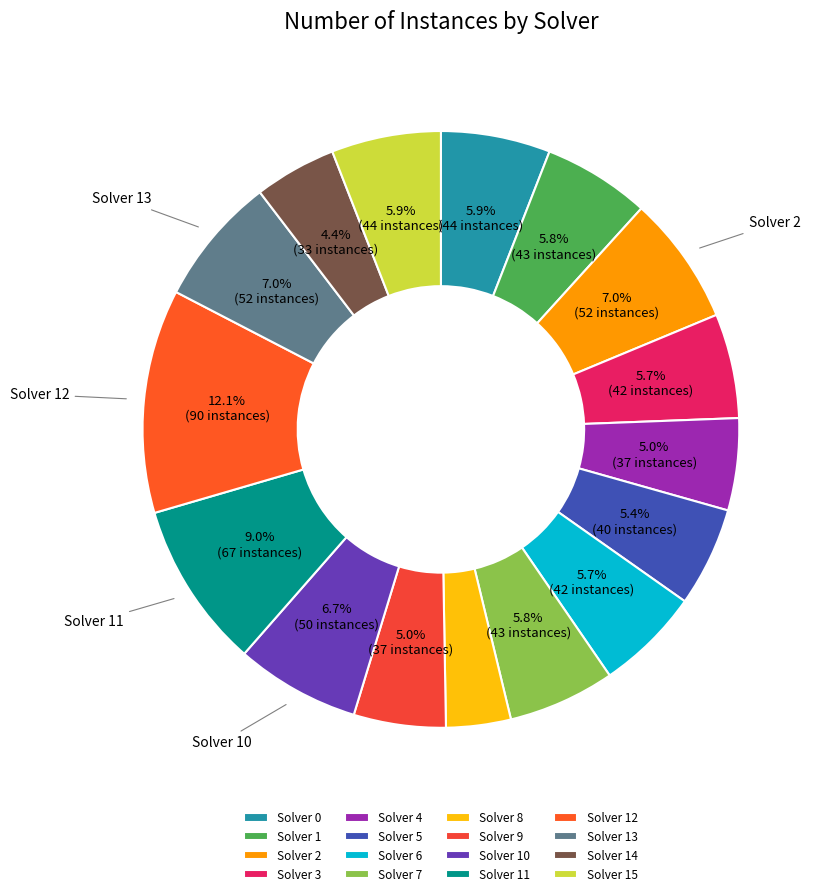

What percentage is the Solver 3 slice, to the nearest percent?

6%